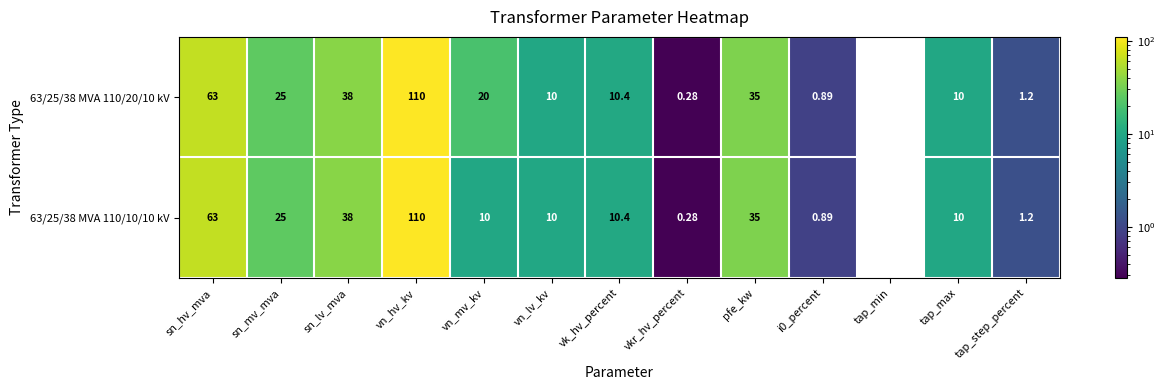

At which label does 63/25/38 MVA 110/10/10 kV first exceed 10?

sn_hv_mva